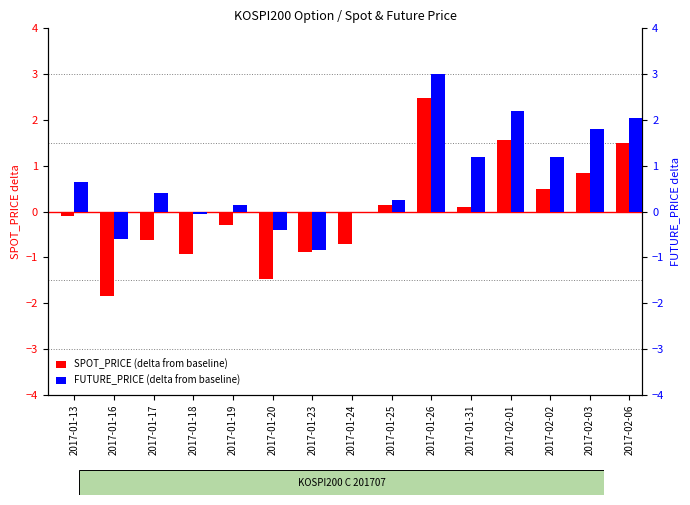

How many bars are there in total?

30